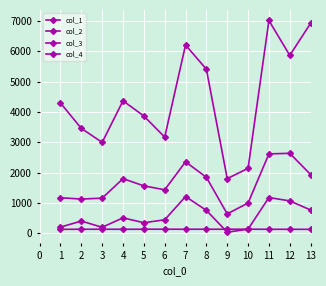

Rank the series by their maximum value, from lowest to highest.

col_4, col_2, col_1, col_3